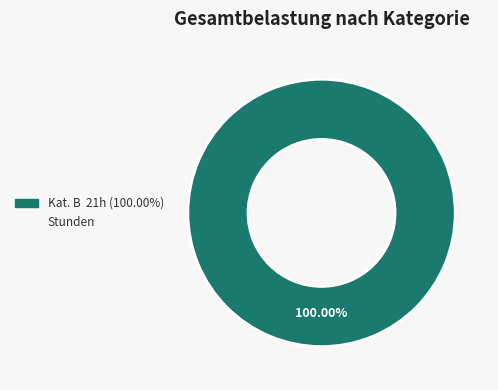

Is there any slice that represents more than half of the pie?

Yes